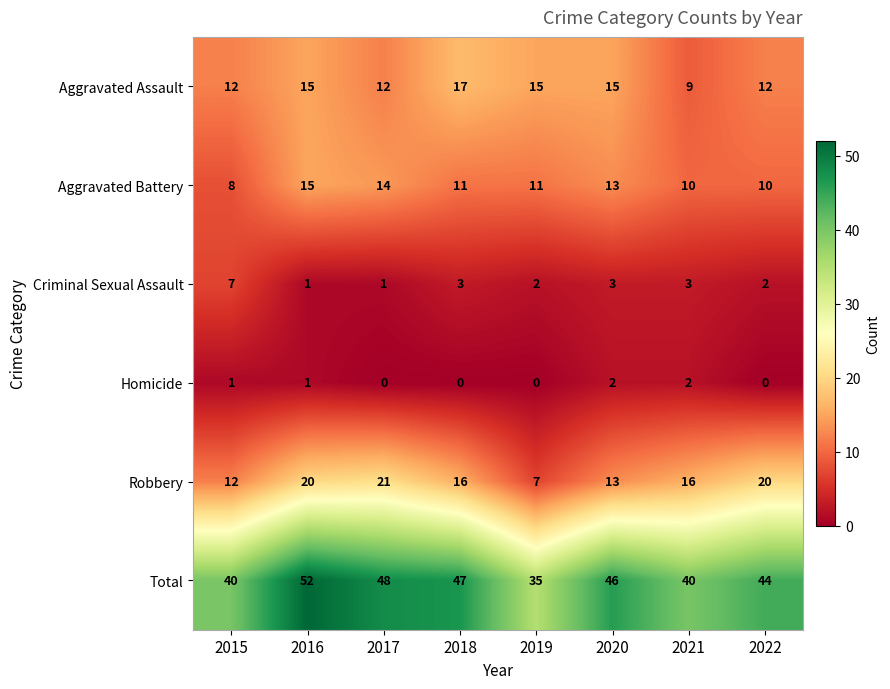

How many categories are shown in the chart?

8